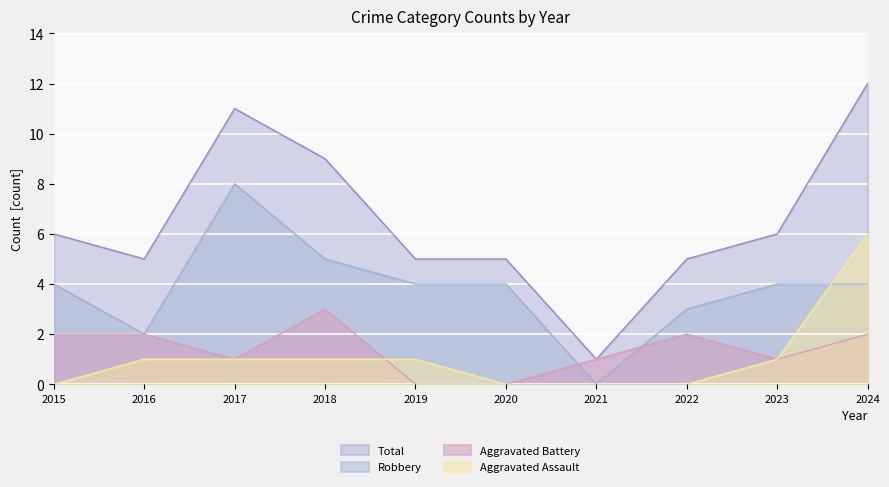

How many values in the Aggravated Battery series are below 2?

5